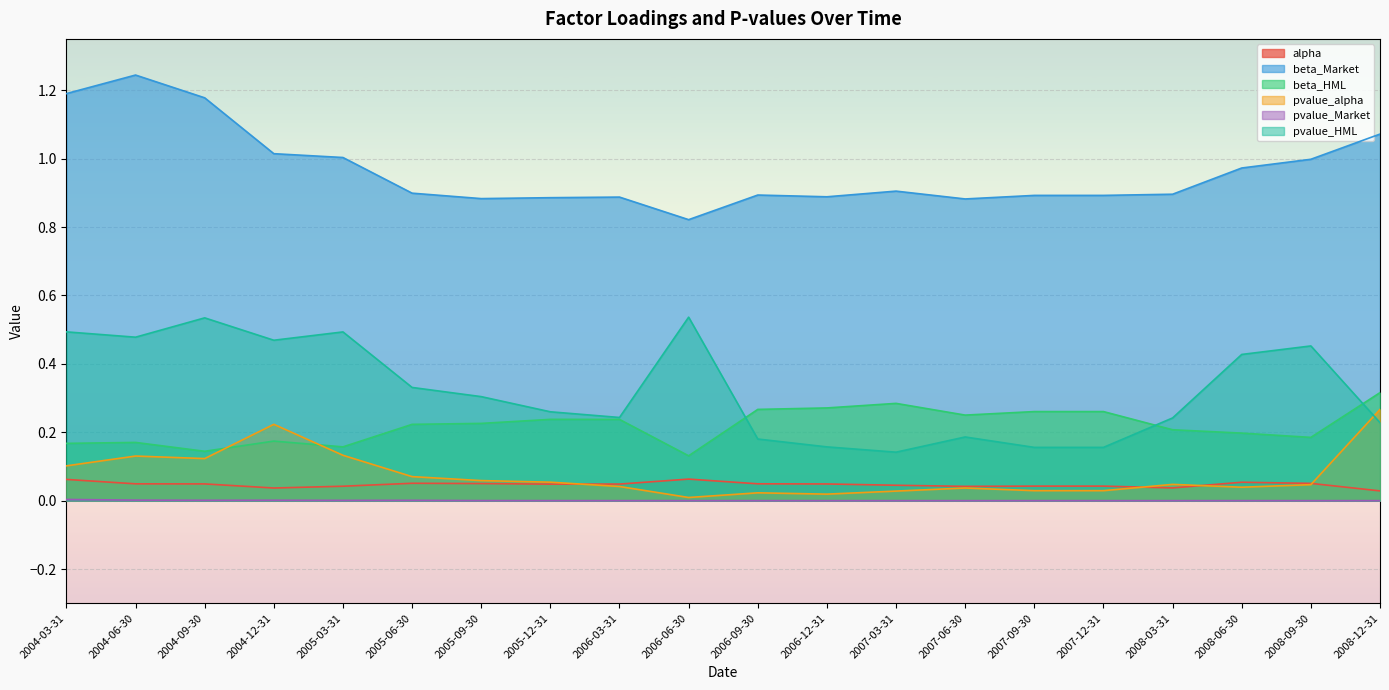

True or false: pvalue_HML has a value of 0.1 at 2005-06-30.

False